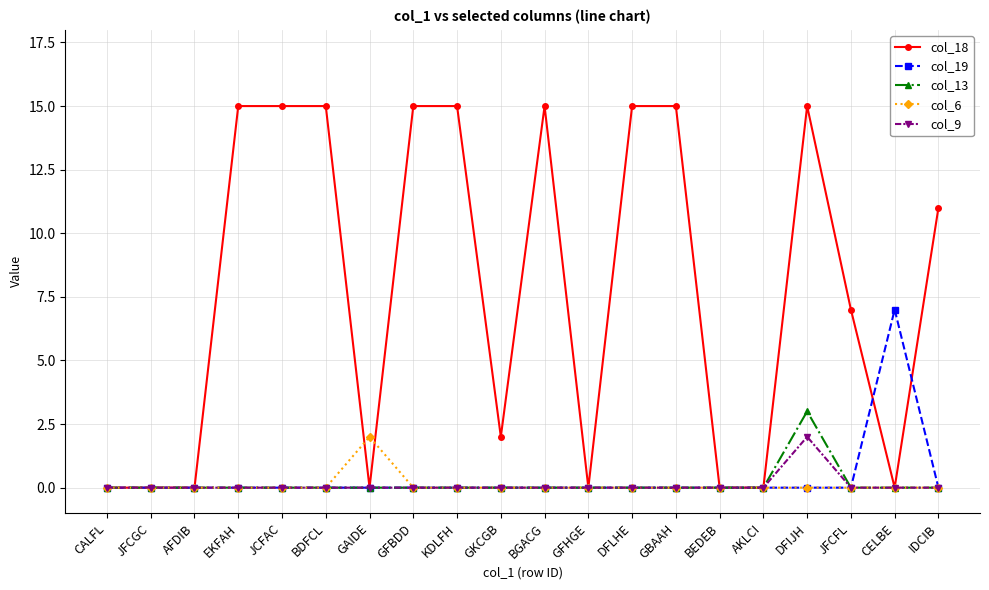

What is the spread (max minus min) of values at GAIDE?

2